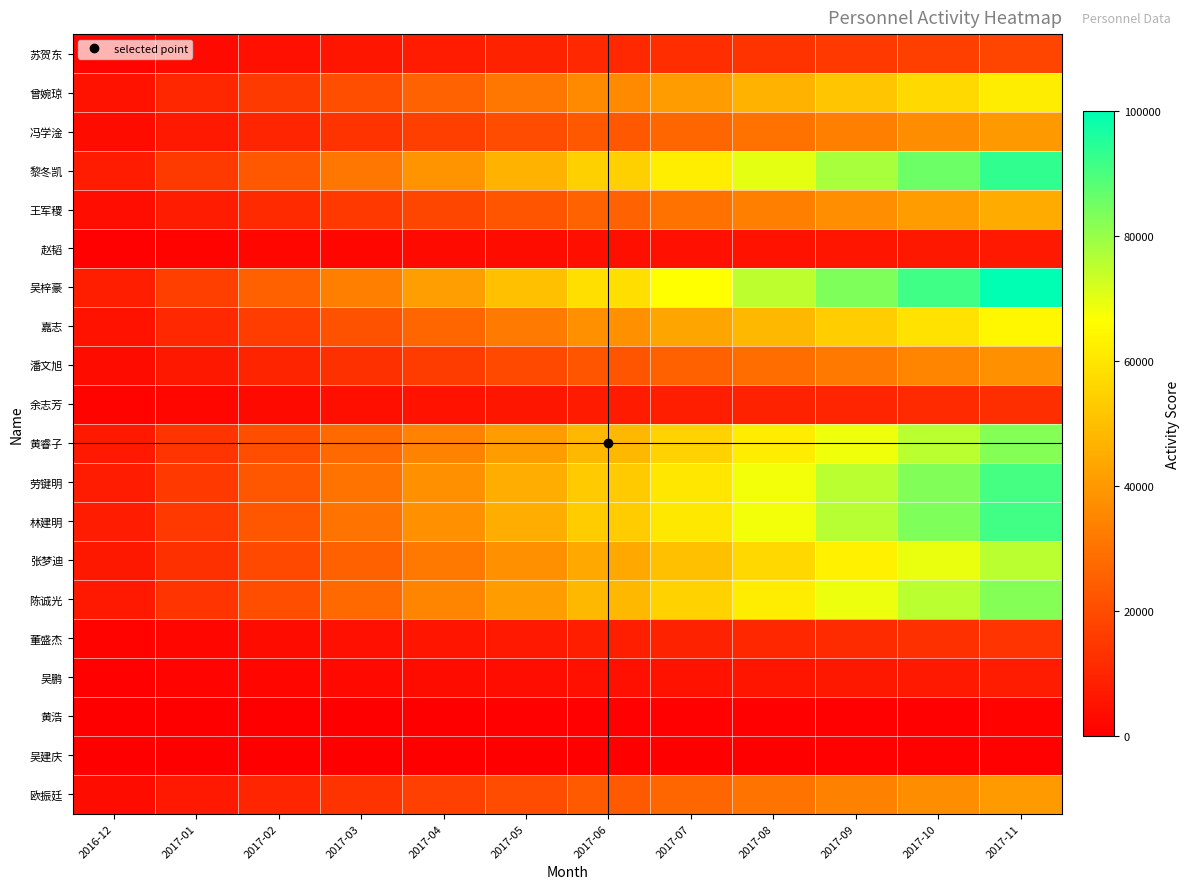

Reading left to right, extract all data points from this chart.

苏贺东: 2016-12=1510.6	2017-01=3021.2	2017-02=4531.8	2017-03=6042.4	2017-04=7553.0	2017-05=9063.6	2017-06=10574.2	2017-07=12084.8	2017-08=13595.4	2017-09=15106.0	2017-10=16616.6	2017-11=18127.3
曾婉琼: 2016-12=5172.1	2017-01=10344.1	2017-02=15516.2	2017-03=20688.3	2017-04=25860.3	2017-05=31032.4	2017-06=36204.5	2017-07=41376.6	2017-08=46548.6	2017-09=51720.7	2017-10=56892.8	2017-11=62064.8
冯学淦: 2016-12=3341.3	2017-01=6682.7	2017-02=10024.0	2017-03=13365.3	2017-04=16706.7	2017-05=20048.0	2017-06=23389.4	2017-07=26730.7	2017-08=30072.0	2017-09=33413.4	2017-10=36754.7	2017-11=40096.0
黎冬凯: 2016-12=7783.1	2017-01=15566.2	2017-02=23349.3	2017-03=31132.5	2017-04=38915.6	2017-05=46698.7	2017-06=54481.8	2017-07=62264.9	2017-08=70048.0	2017-09=77831.1	2017-10=85614.2	2017-11=93397.4
王军稷: 2016-12=3731.5	2017-01=7463.0	2017-02=11194.5	2017-03=14926.0	2017-04=18657.5	2017-05=22389.0	2017-06=26120.4	2017-07=29851.9	2017-08=33583.4	2017-09=37314.9	2017-10=41046.4	2017-11=44777.9
赵韬: 2016-12=580.2	2017-01=1160.5	2017-02=1740.7	2017-03=2320.9	2017-04=2901.2	2017-05=3481.4	2017-06=4061.6	2017-07=4641.9	2017-08=5222.1	2017-09=5802.3	2017-10=6382.6	2017-11=6962.8
吴梓豪: 2016-12=8333.3	2017-01=16666.7	2017-02=25000.0	2017-03=33333.3	2017-04=41666.7	2017-05=50000.0	2017-06=58333.3	2017-07=66666.7	2017-08=75000.0	2017-09=83333.3	2017-10=91666.7	2017-11=100000.0
嘉志: 2016-12=5372.1	2017-01=10744.3	2017-02=16116.4	2017-03=21488.6	2017-04=26860.7	2017-05=32232.9	2017-06=37605.0	2017-07=42977.2	2017-08=48349.3	2017-09=53721.5	2017-10=59093.6	2017-11=64465.8
潘文旭: 2016-12=3131.3	2017-01=6262.5	2017-02=9393.8	2017-03=12525.0	2017-04=15656.3	2017-05=18787.5	2017-06=21918.8	2017-07=25050.0	2017-08=28181.3	2017-09=31312.5	2017-10=34443.8	2017-11=37575.0
余志芳: 2016-12=1010.4	2017-01=2020.8	2017-02=3031.2	2017-03=4041.6	2017-04=5052.0	2017-05=6062.4	2017-06=7072.8	2017-07=8083.2	2017-08=9093.6	2017-09=10104.0	2017-10=11114.4	2017-11=12124.8
黄睿子: 2016-12=6872.7	2017-01=13745.5	2017-02=20618.2	2017-03=27491.0	2017-04=34363.7	2017-05=41236.5	2017-06=48109.2	2017-07=54982.0	2017-08=61854.7	2017-09=68727.5	2017-10=75600.2	2017-11=82473.0
劳键明: 2016-12=7553.0	2017-01=15106.0	2017-02=22659.1	2017-03=30212.1	2017-04=37765.1	2017-05=45318.1	2017-06=52871.1	2017-07=60424.2	2017-08=67977.2	2017-09=75530.2	2017-10=83083.2	2017-11=90636.3
林建明: 2016-12=7593.0	2017-01=15186.1	2017-02=22779.1	2017-03=30372.1	2017-04=37965.2	2017-05=45558.2	2017-06=53151.3	2017-07=60744.3	2017-08=68337.3	2017-09=75930.4	2017-10=83523.4	2017-11=91116.4
张梦迪: 2016-12=6292.5	2017-01=12585.0	2017-02=18877.6	2017-03=25170.1	2017-04=31462.6	2017-05=37755.1	2017-06=44047.6	2017-07=50340.1	2017-08=56632.7	2017-09=62925.2	2017-10=69217.7	2017-11=75510.2
陈诚光: 2016-12=6882.8	2017-01=13765.5	2017-02=20648.3	2017-03=27531.0	2017-04=34413.8	2017-05=41296.5	2017-06=48179.3	2017-07=55062.0	2017-08=61944.8	2017-09=68827.5	2017-10=75710.3	2017-11=82593.0
董盛杰: 2016-12=1140.5	2017-01=2280.9	2017-02=3421.4	2017-03=4561.8	2017-04=5702.3	2017-05=6842.7	2017-06=7983.2	2017-07=9123.6	2017-08=10264.1	2017-09=11404.6	2017-10=12545.0	2017-11=13685.5
吴鹏: 2016-12=630.3	2017-01=1260.5	2017-02=1890.8	2017-03=2521.0	2017-04=3151.3	2017-05=3781.5	2017-06=4411.8	2017-07=5042.0	2017-08=5672.3	2017-09=6302.5	2017-10=6932.8	2017-11=7563.0
黄浩: 2016-12=70.0	2017-01=140.1	2017-02=210.1	2017-03=280.1	2017-04=350.1	2017-05=420.2	2017-06=490.2	2017-07=560.2	2017-08=630.3	2017-09=700.3	2017-10=770.3	2017-11=840.3
吴建庆: 2016-12=40.0	2017-01=80.0	2017-02=120.0	2017-03=160.1	2017-04=200.1	2017-05=240.1	2017-06=280.1	2017-07=320.1	2017-08=360.1	2017-09=400.2	2017-10=440.2	2017-11=480.2
欧振廷: 2016-12=3361.3	2017-01=6722.7	2017-02=10084.0	2017-03=13445.4	2017-04=16806.7	2017-05=20168.1	2017-06=23529.4	2017-07=26890.8	2017-08=30252.1	2017-09=33613.4	2017-10=36974.8	2017-11=40336.1